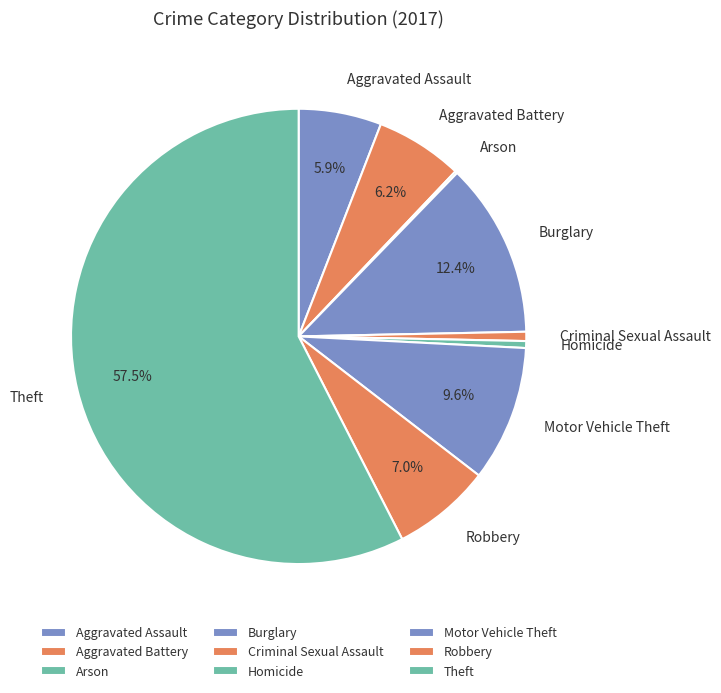

Between Criminal Sexual Assault and Motor Vehicle Theft, which is larger?

Motor Vehicle Theft